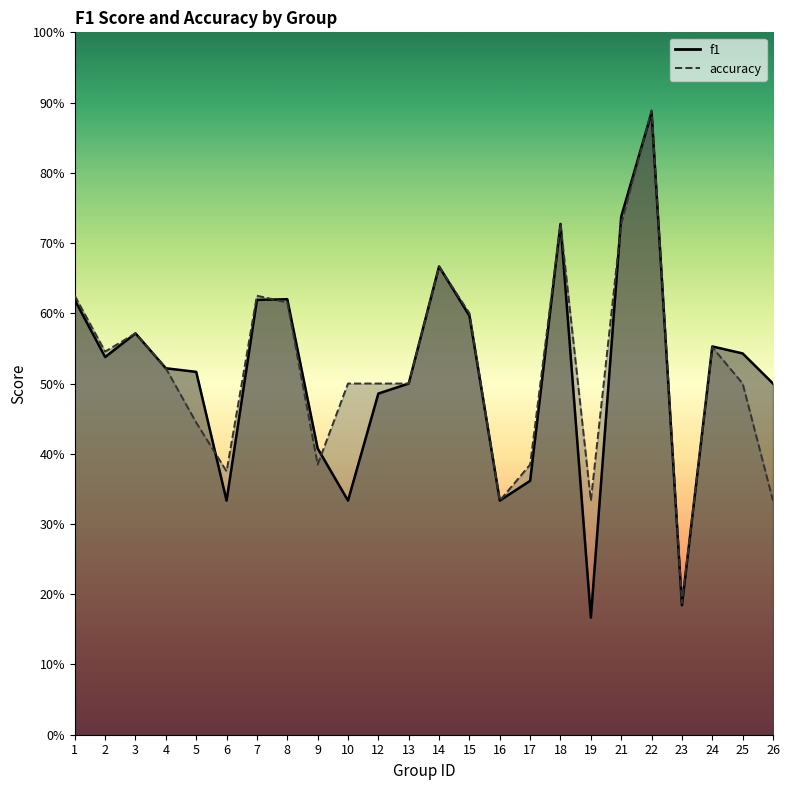

What is the value of the accuracy point at the 18th from the left?

0.3